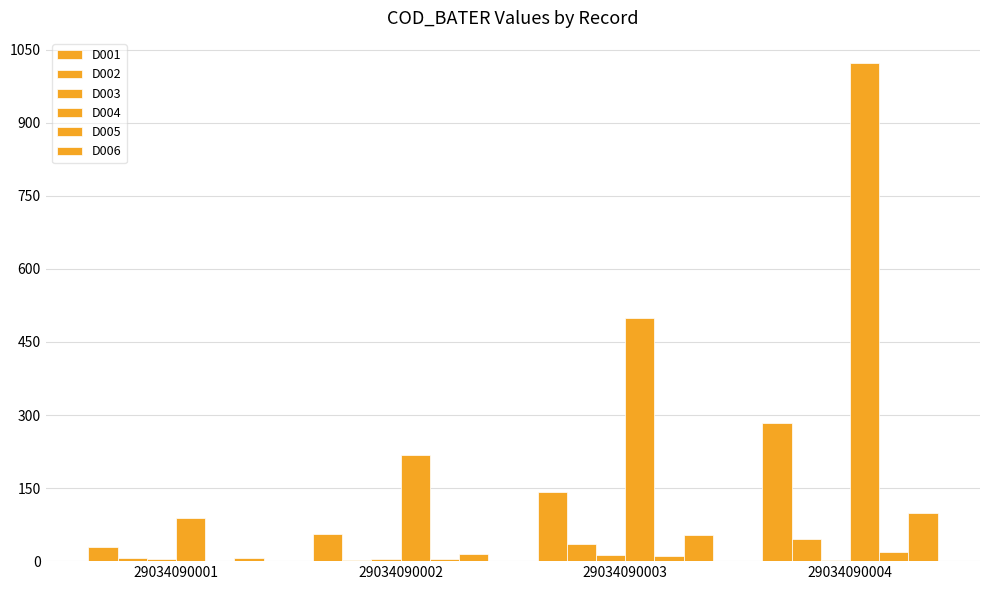

Between 29034090003 and 29034090004, which series saw the biggest shift?

D004